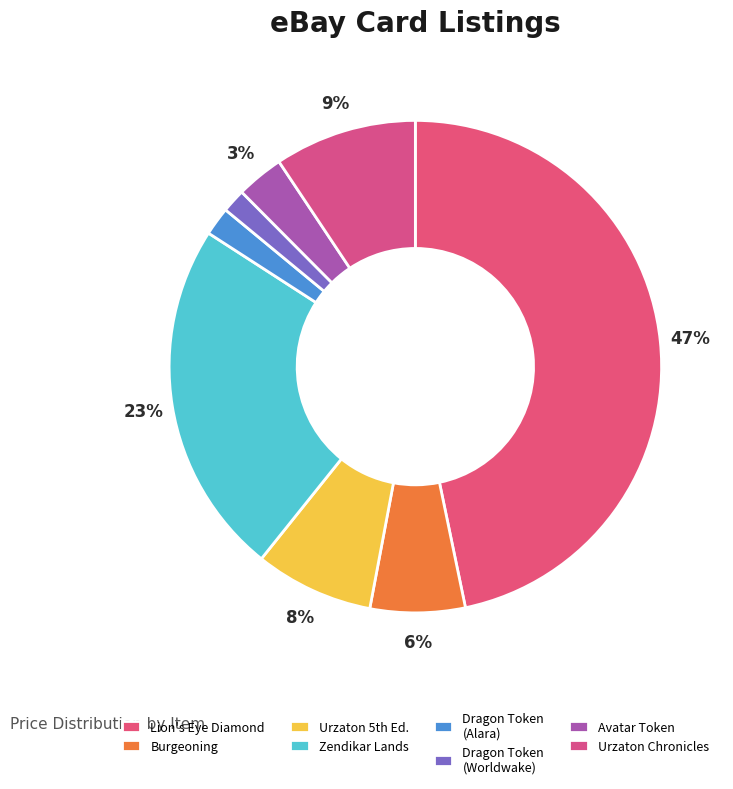

To the nearest percent, what is the average slice percentage?

12%